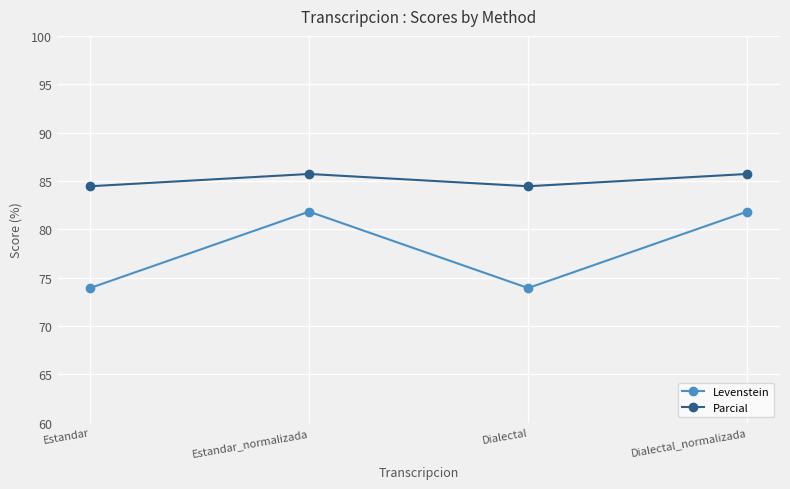

What is the smallest value displayed?

73.9